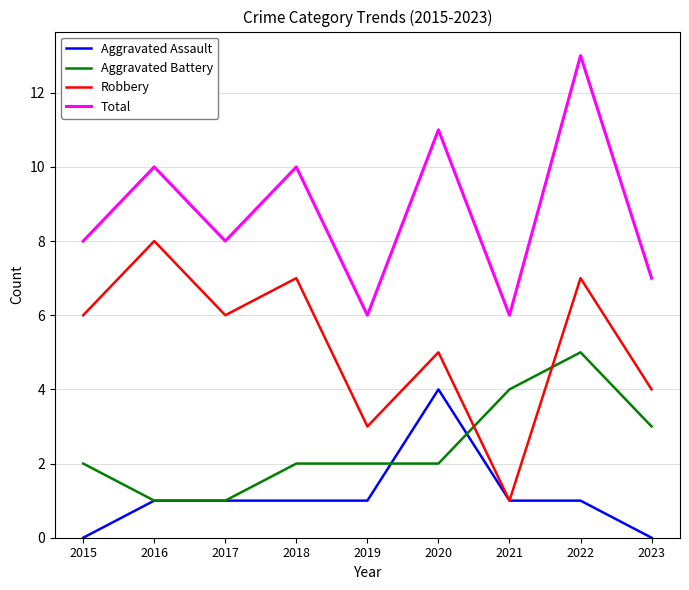

What is the difference between the maximum and minimum values in the Aggravated Battery series?

4